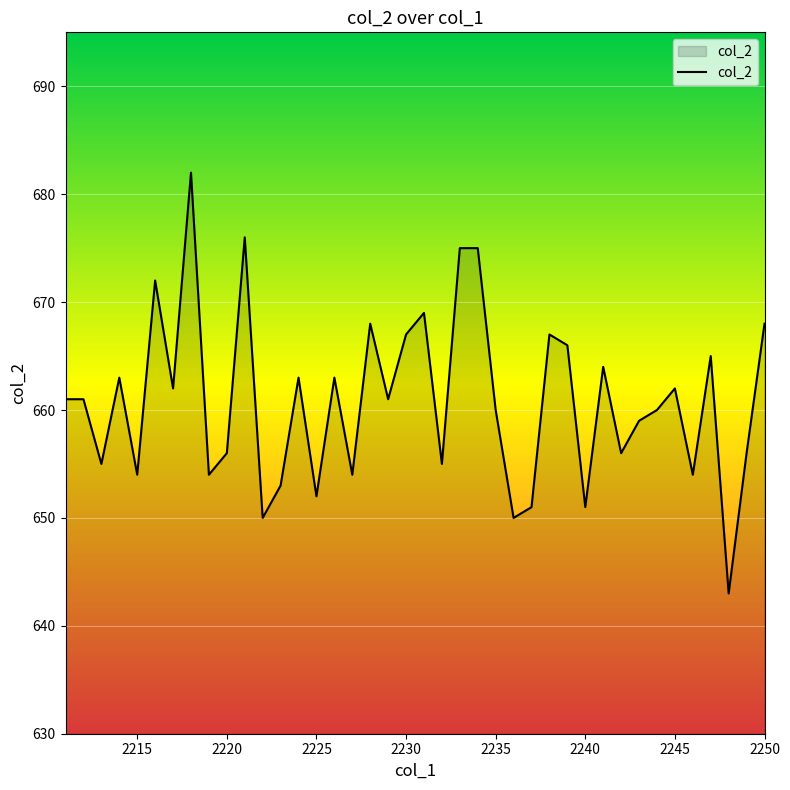

What is the difference between the maximum and minimum values?

39